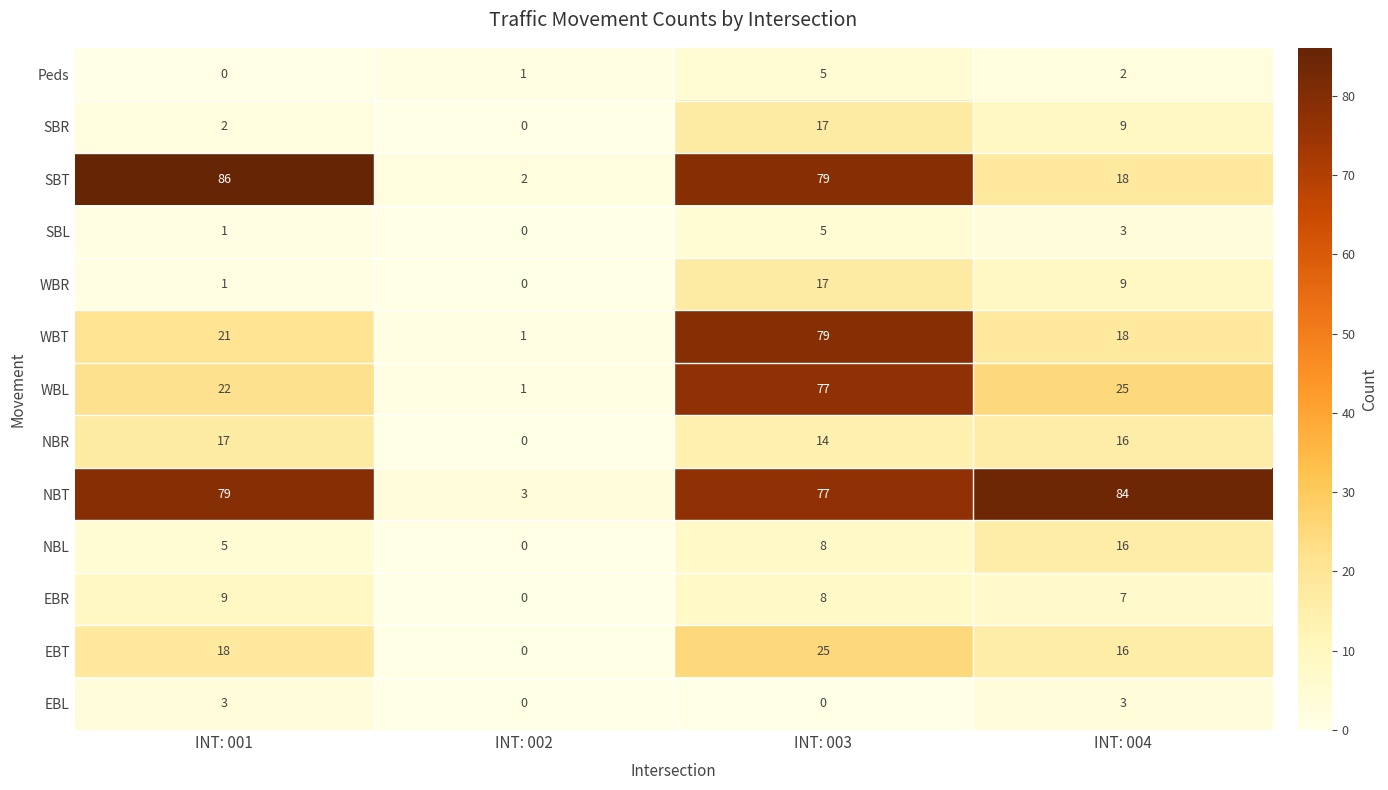

Count the EBR values in the range 7 to 9.

3